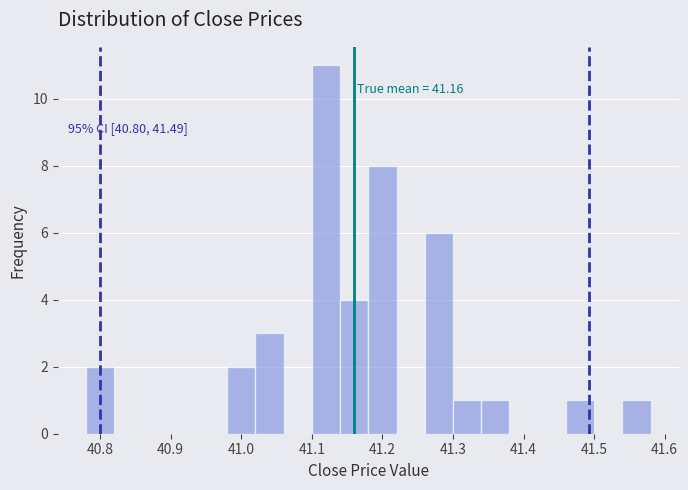

Over which range of the x-axis is the bar tallest?

41.10 to 41.14